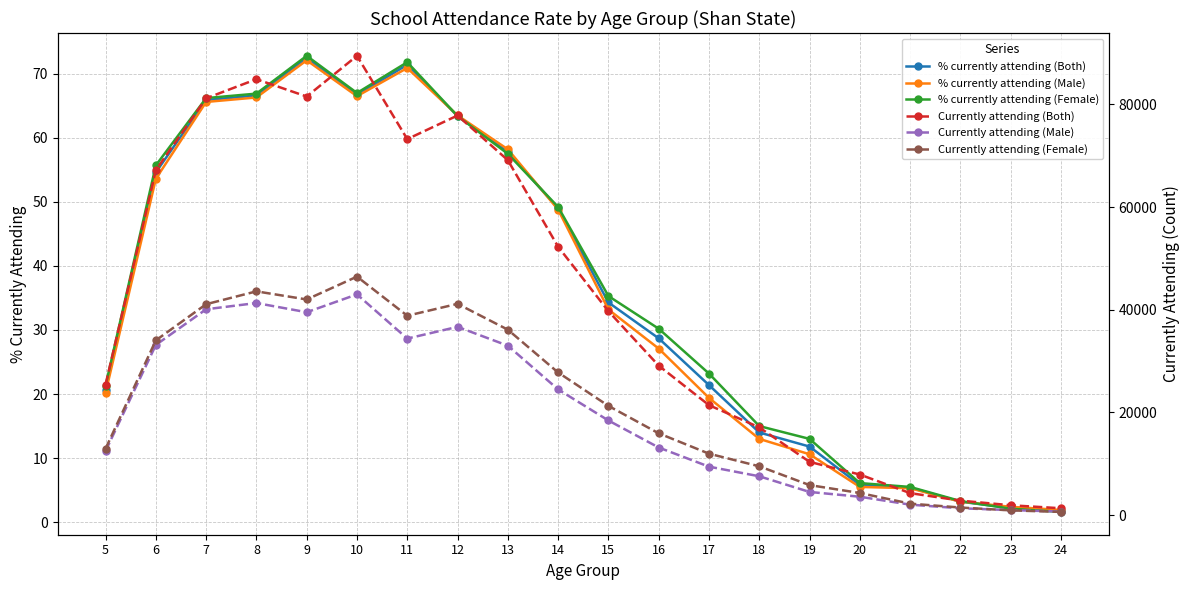

At which category does % currently attending (Female) reach its first local valley?

10